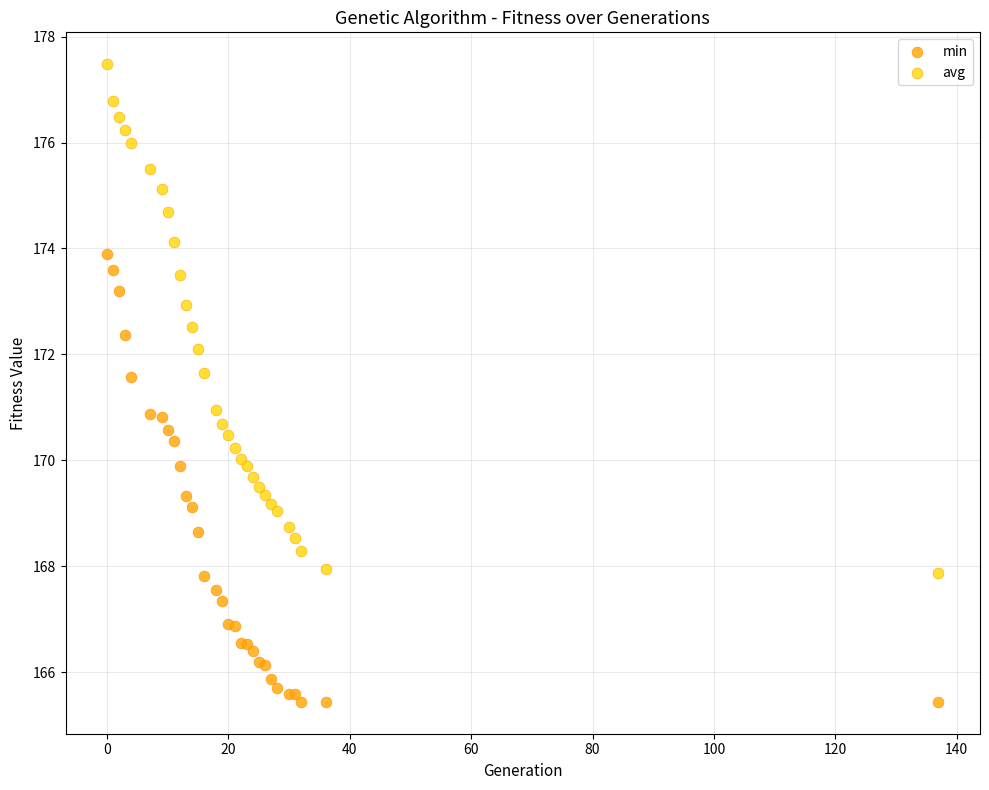

What is the X range (max minus min) for the scatter plot?

137.0